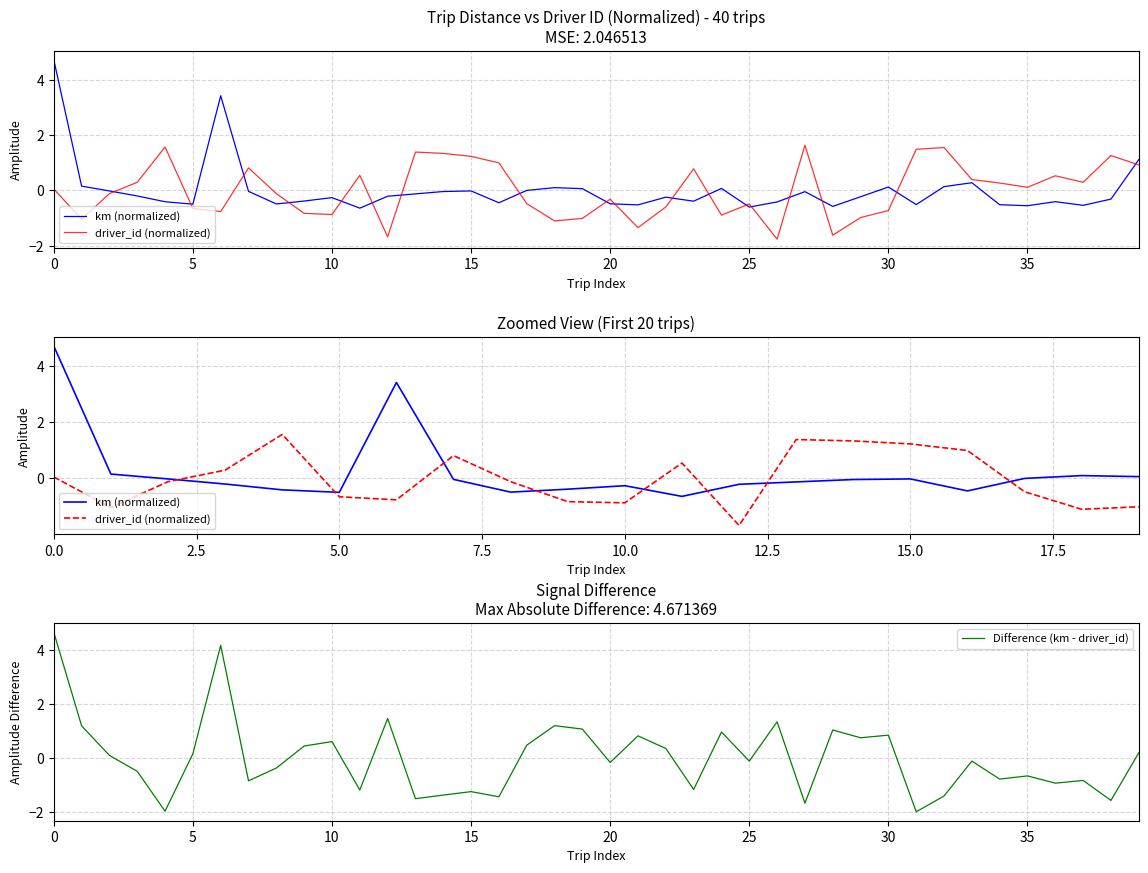

What is the minimum value for Difference (km - driver_id)?

-2.0